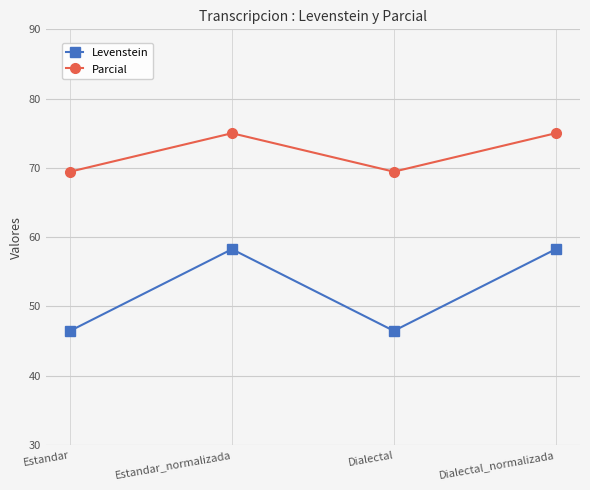

Is this an area chart (filled region under the line)?

No